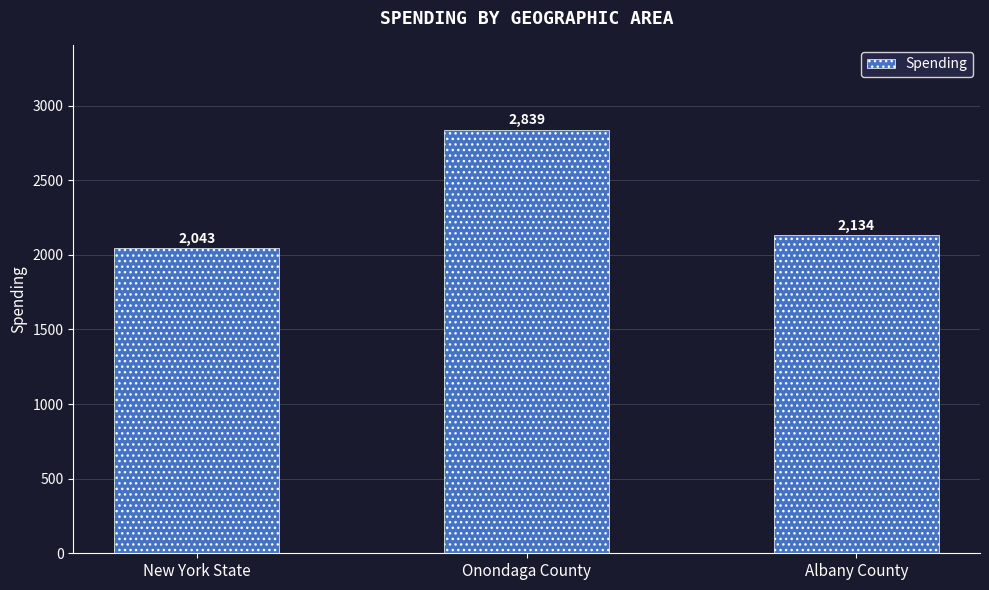

What is the difference between the second highest and minimum values?

91